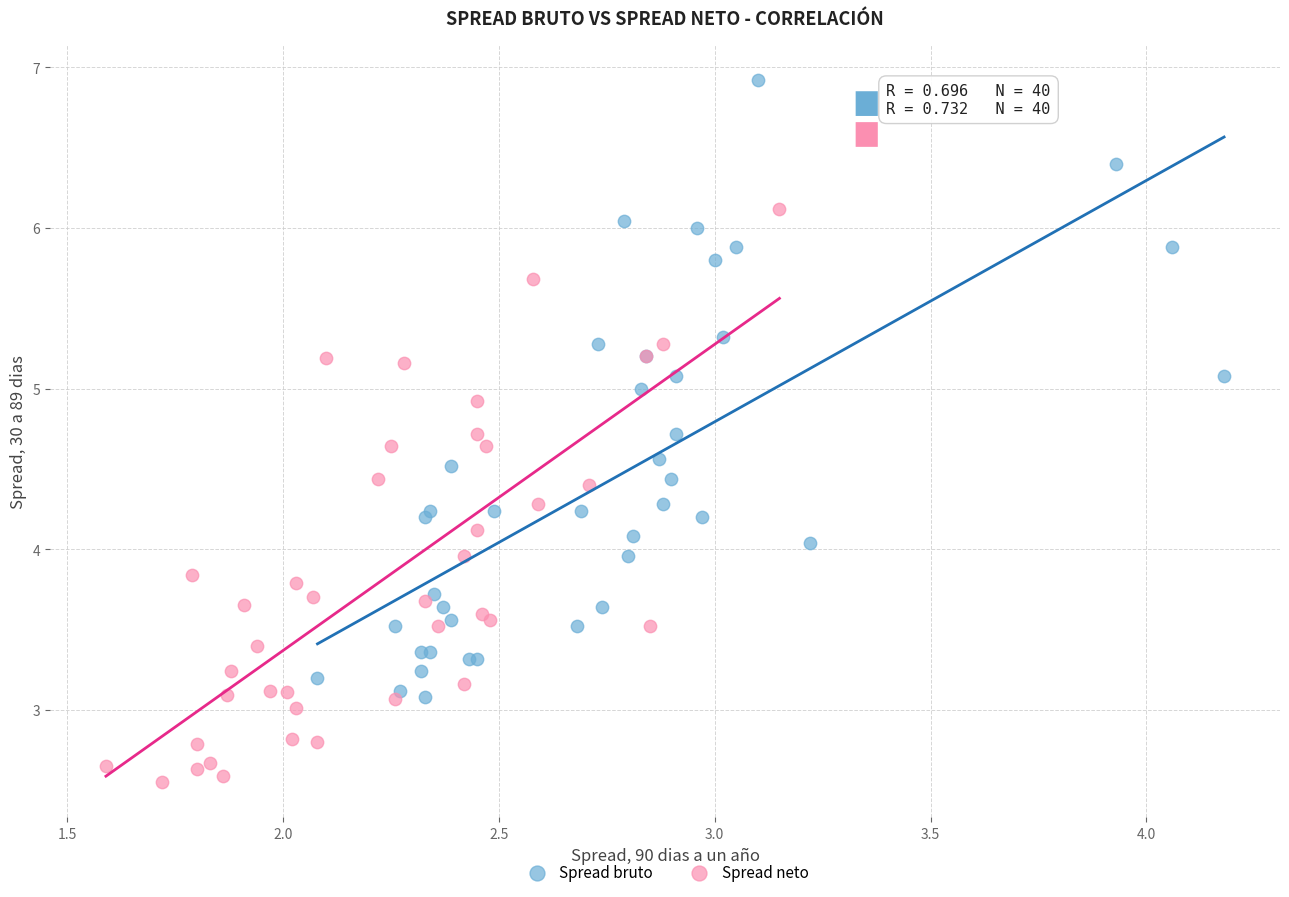

Which series reaches the maximum Y coordinate?

Spread bruto